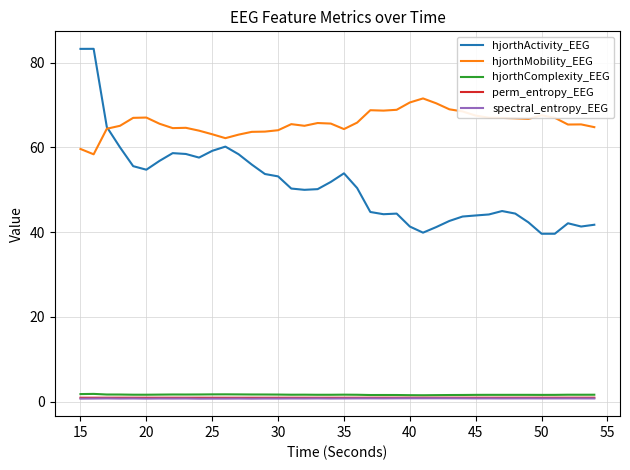

True or false: hjorthMobility_EEG and hjorthComplexity_EEG intersect in this chart.

False